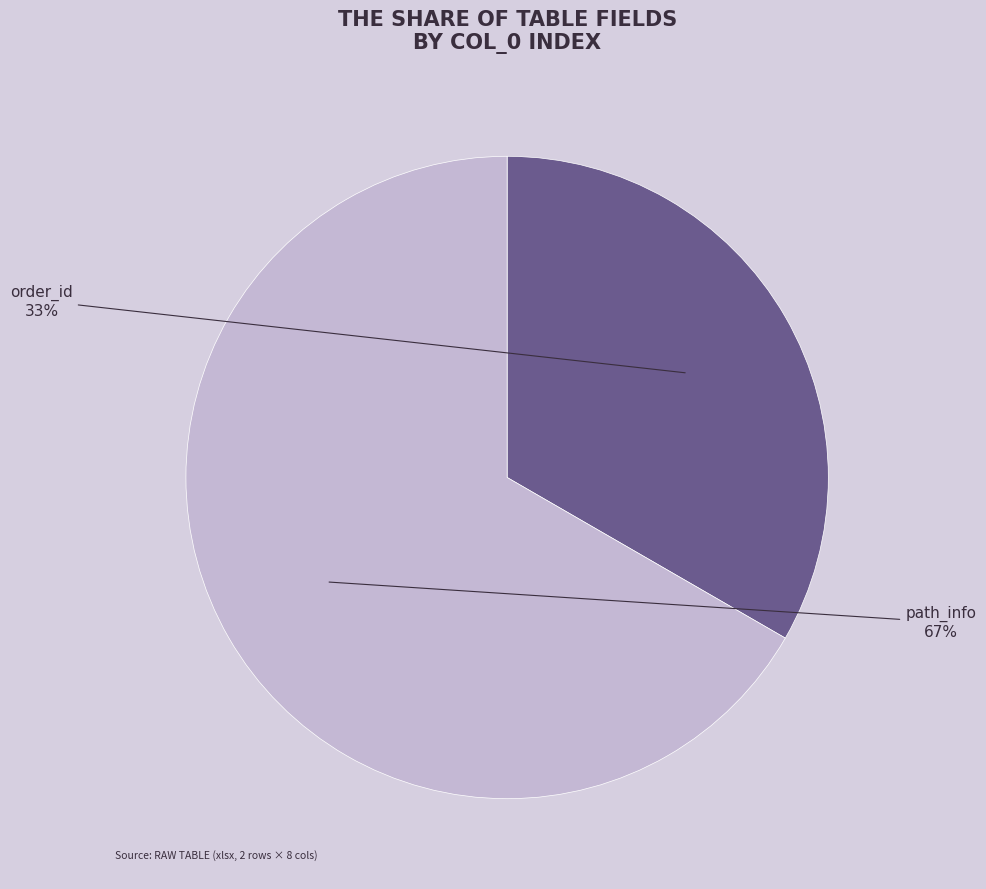

Which slice is the smallest?

order_id